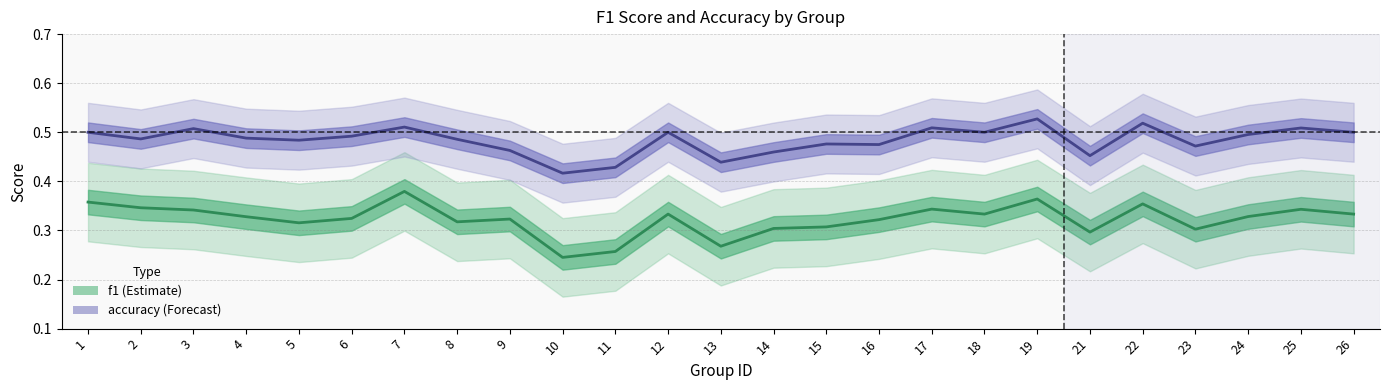

Rank the categories by f1 value from highest to lowest.

7, 19, 1, 22, 2, 17, 25, 3, 12, 18, 26, 24, 4, 6, 9, 16, 8, 5, 15, 14, 23, 21, 13, 11, 10